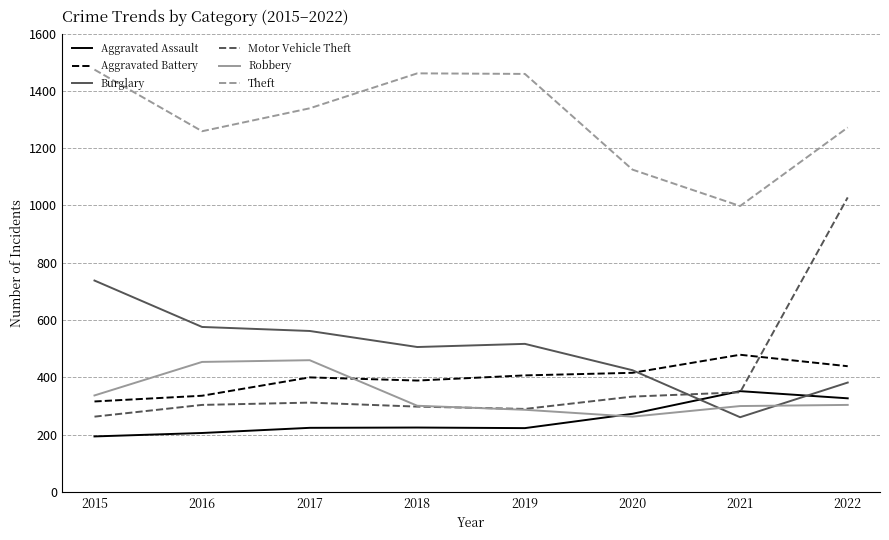

The value of Motor Vehicle Theft at 2019 is 66. True or false?

False